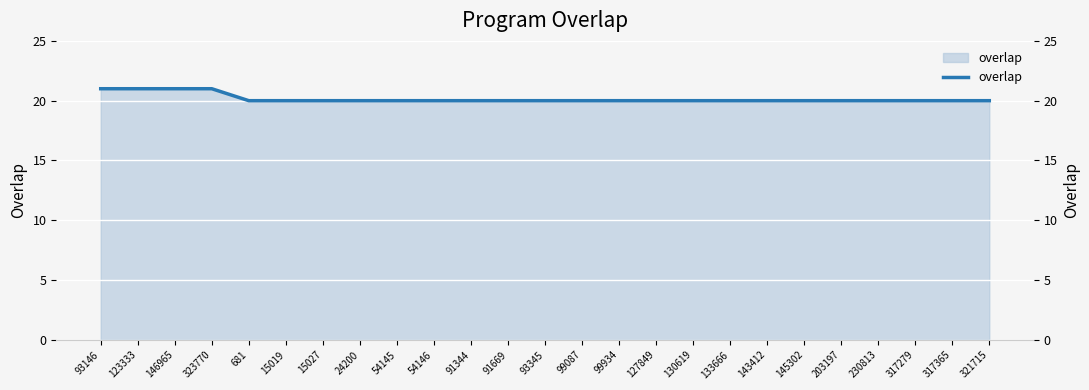

What position from the right is 15019?

20